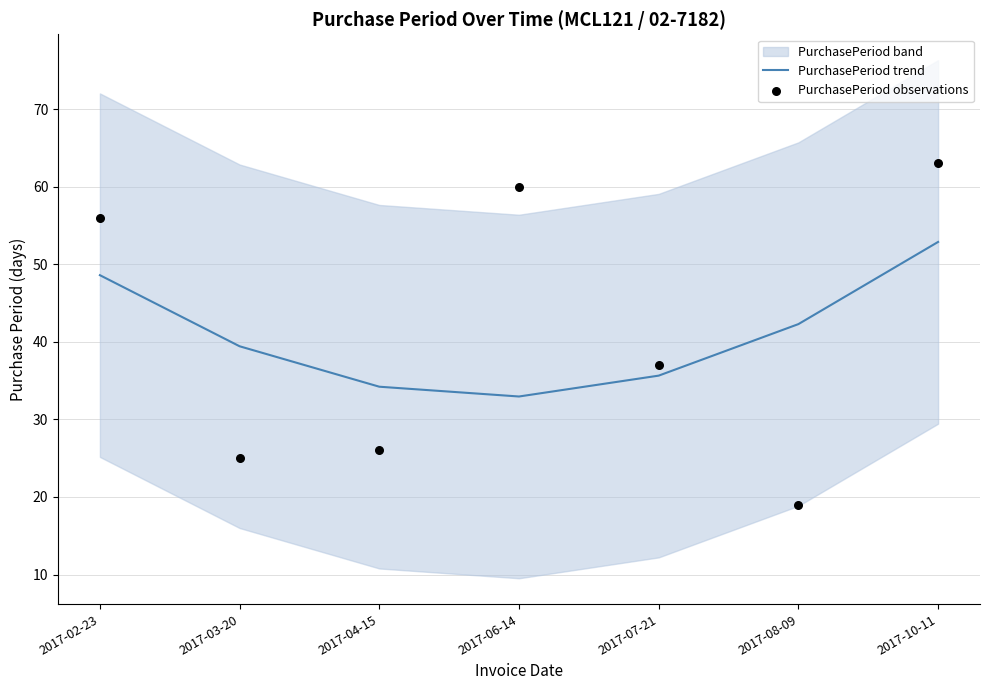

Which series has the largest total across all categories?

PurchasePeriod trend